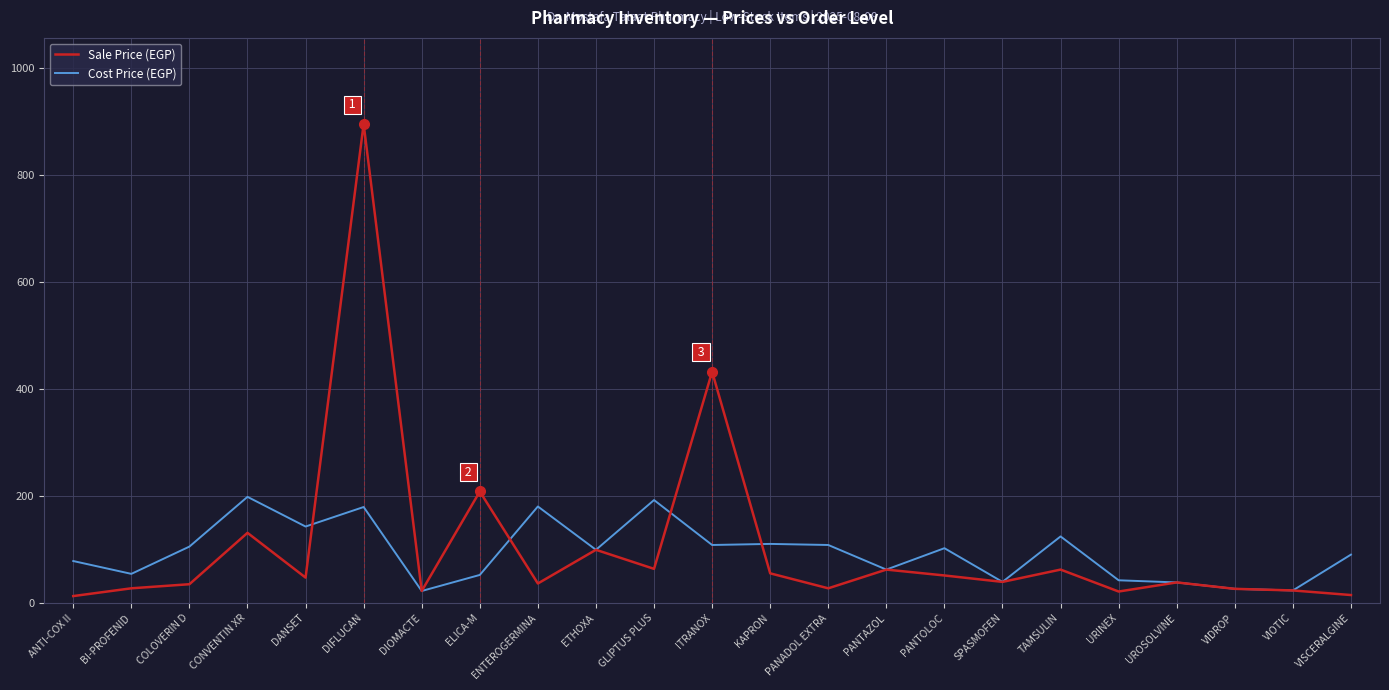

Which series has the largest range (max minus min)?

Sale Price (EGP)